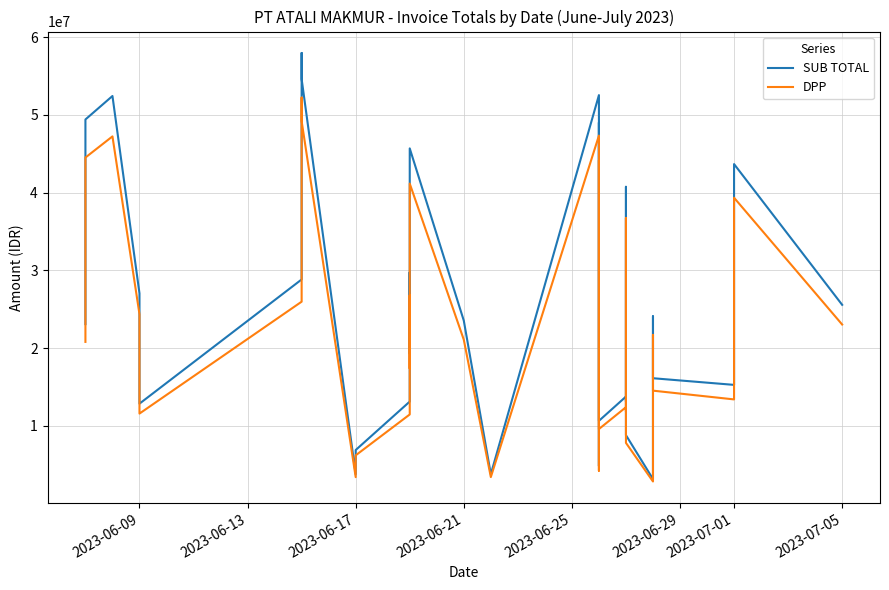

Which series has the largest total across all categories?

SUB TOTAL